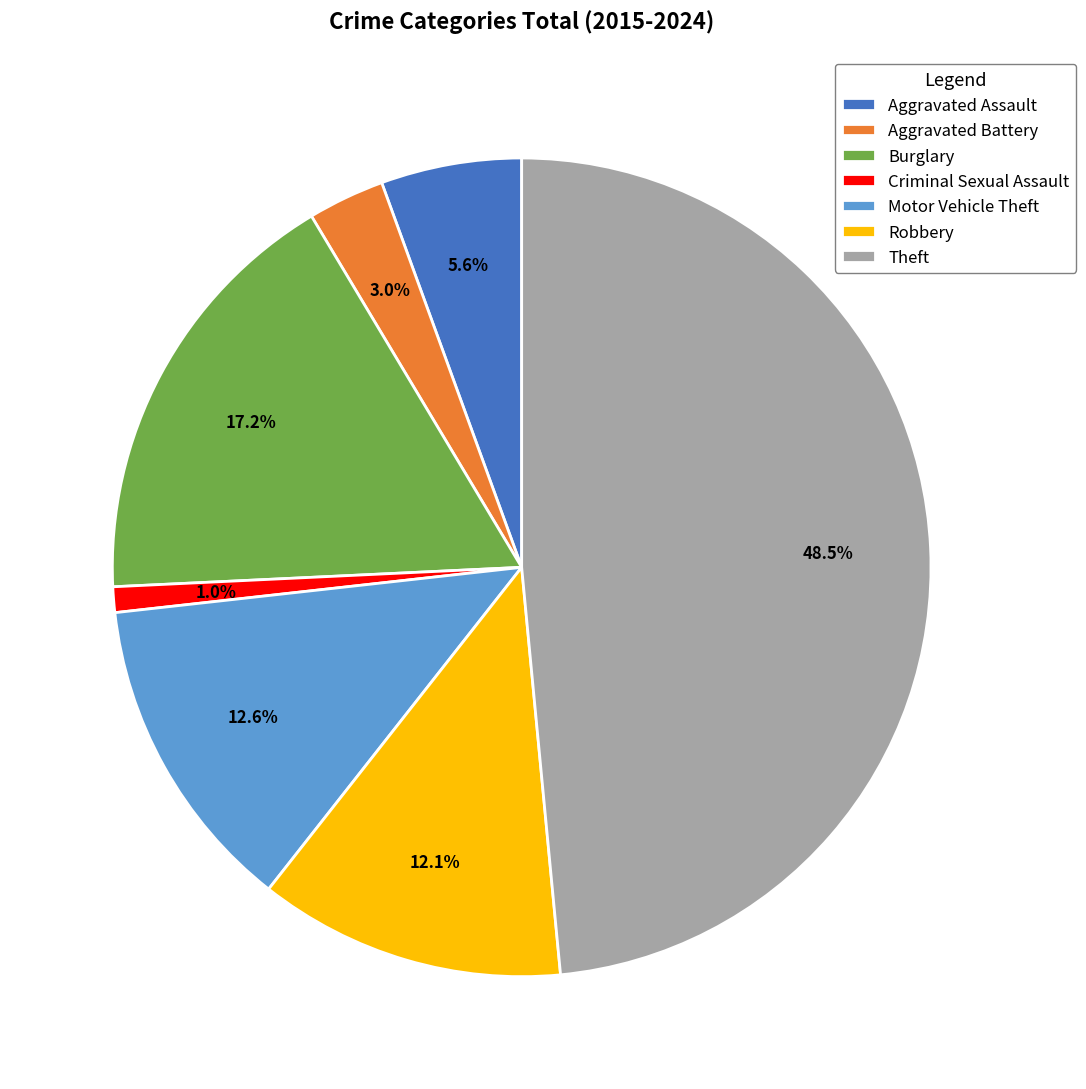

What is the ratio of the value at Burglary to the value at Robbery?

1.4